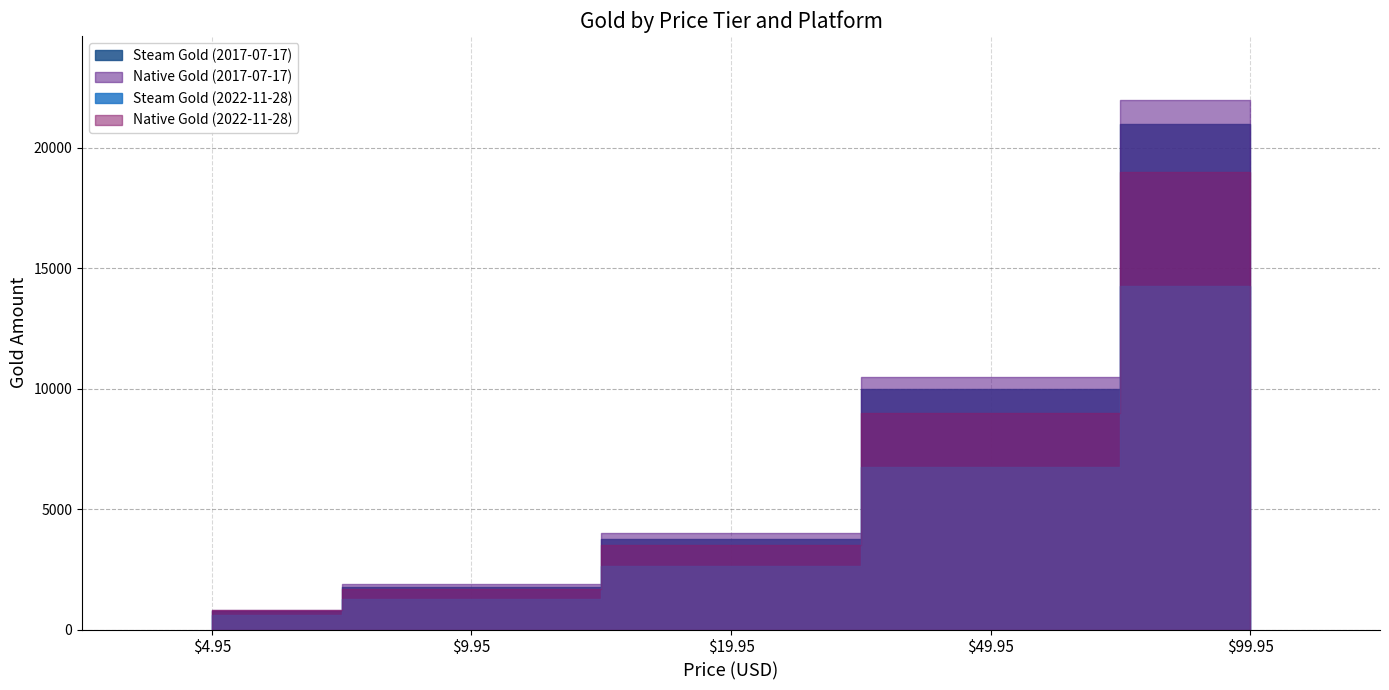

Reading left to right, list all the values displayed in this chart.

Steam Gold: 600	1275	2625	6750	14250	750	1750	3750	10000	21000
Native Gold: 800	1700	3500	9000	19000	800	1900	4000	10500	22000